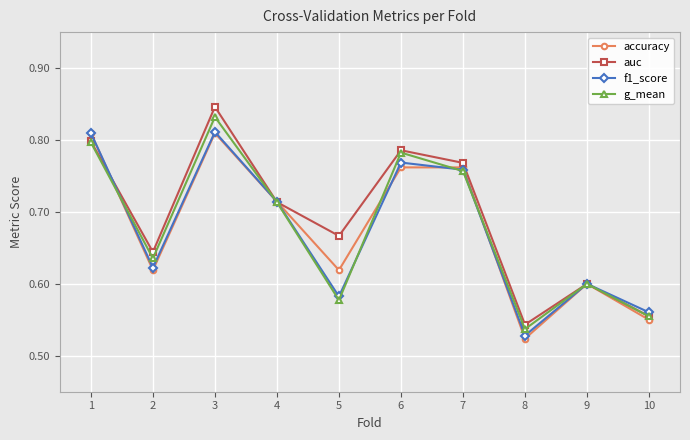

What is the difference between the maximum and minimum values in the f1_score series?

0.3